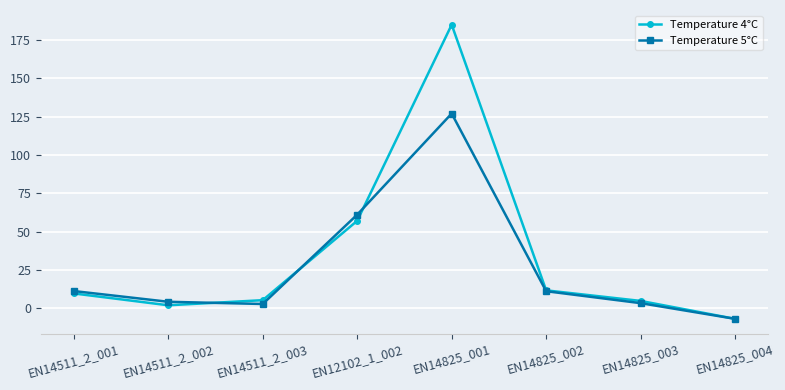

Rank the series by their average value, from lowest to highest.

Temperature 5°C, Temperature 4°C